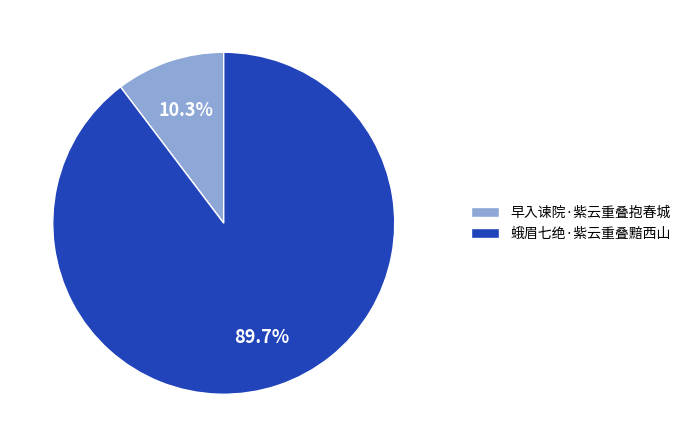

What is the largest slice in the pie chart?

蛾眉七绝·紫云重叠黯西山